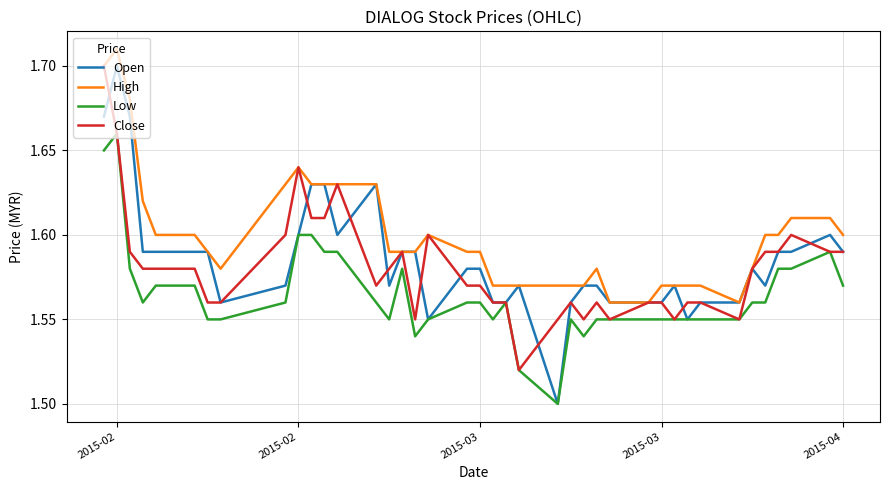

Which series has the largest total across all categories?

High